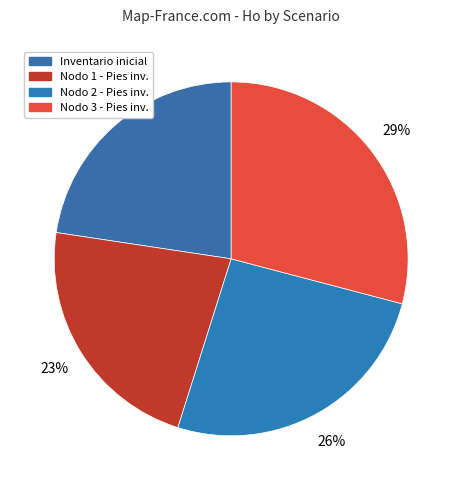

How many slices are in this pie chart?

4